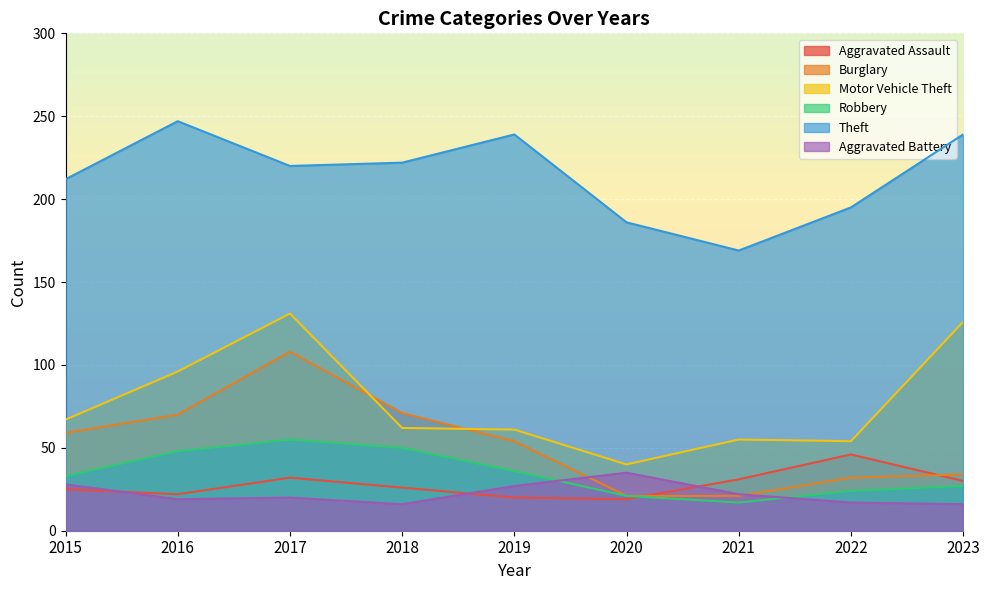

Reading left to right, list all the values displayed in this chart.

Aggravated Assault: 25	22	32	26	20	19	31	46	30
Burglary: 59	70	108	71	54	21	21	32	34
Motor Vehicle Theft: 67	96	131	62	61	40	55	54	126
Robbery: 33	48	55	50	36	21	17	24	27
Theft: 212	247	220	222	239	186	169	195	239
Aggravated Battery: 28	19	20	16	27	35	22	17	16